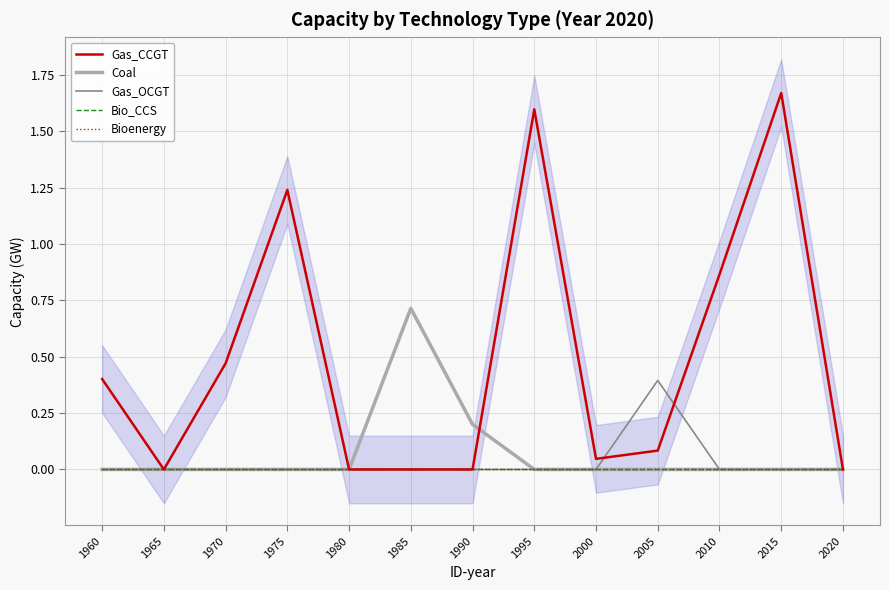

Is the value of Bio_CCS at 2000 greater than the value of Gas_OCGT at 1990?

No